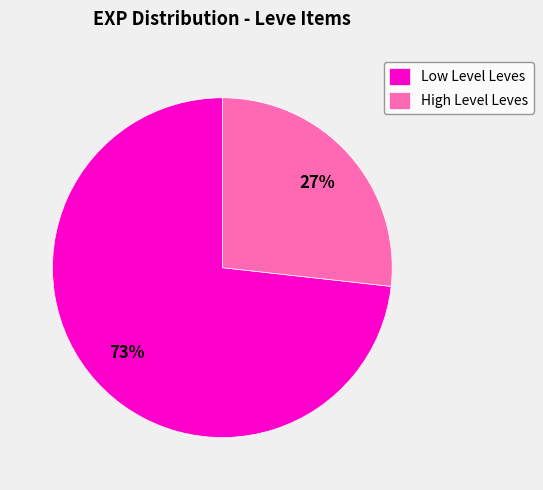

Rank the categories by value from highest to lowest.

Low Level Leves, High Level Leves